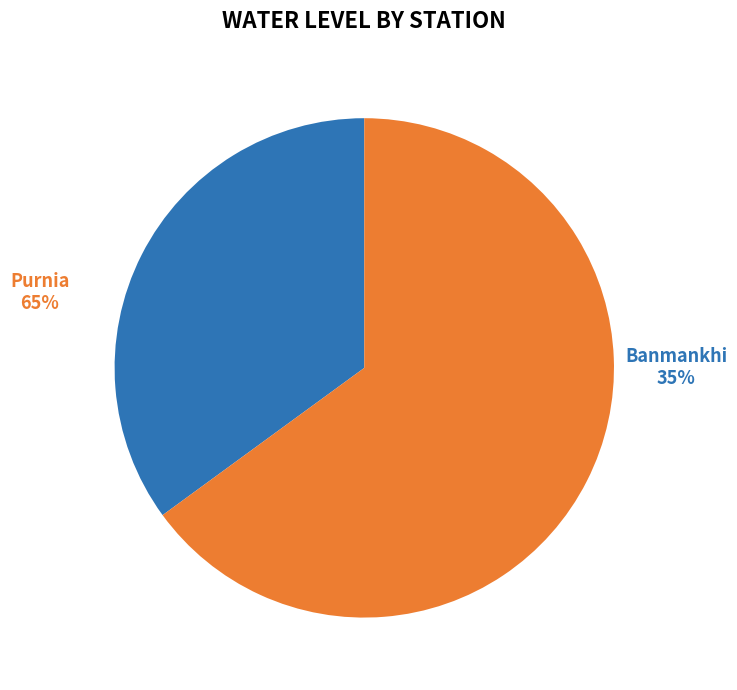

Approximately how many times larger is the value at Banmankhi compared to Purnia?

0.5